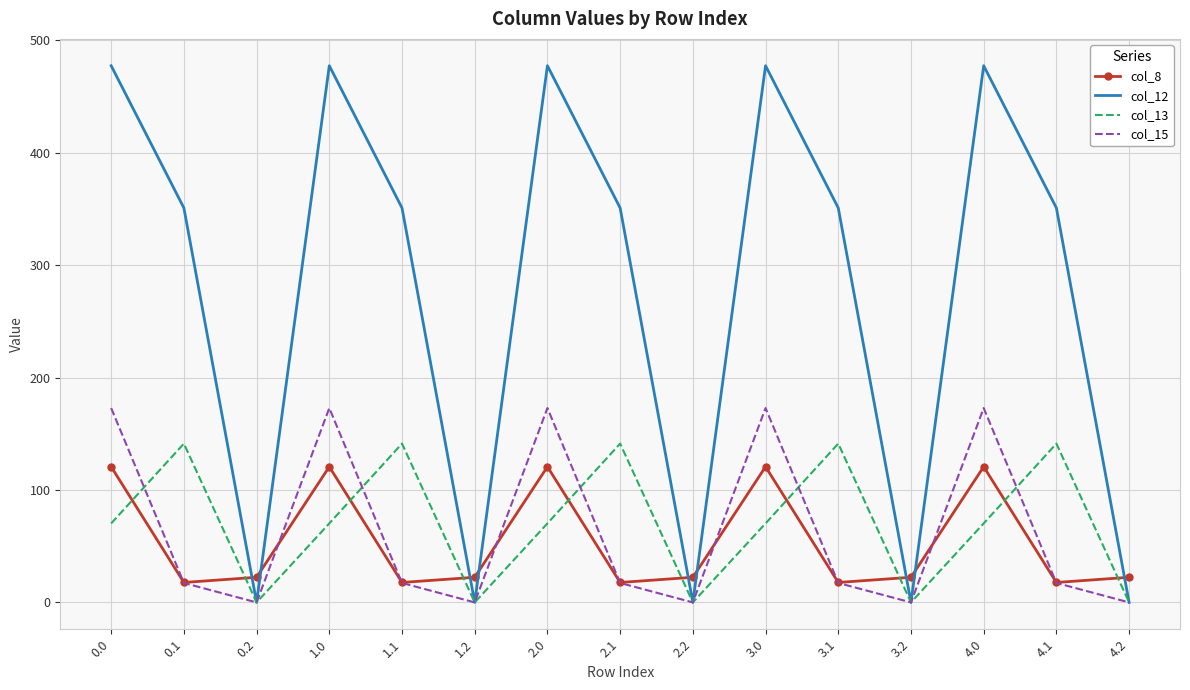

The value of col_8 at 4.0 is 120.6. True or false?

True